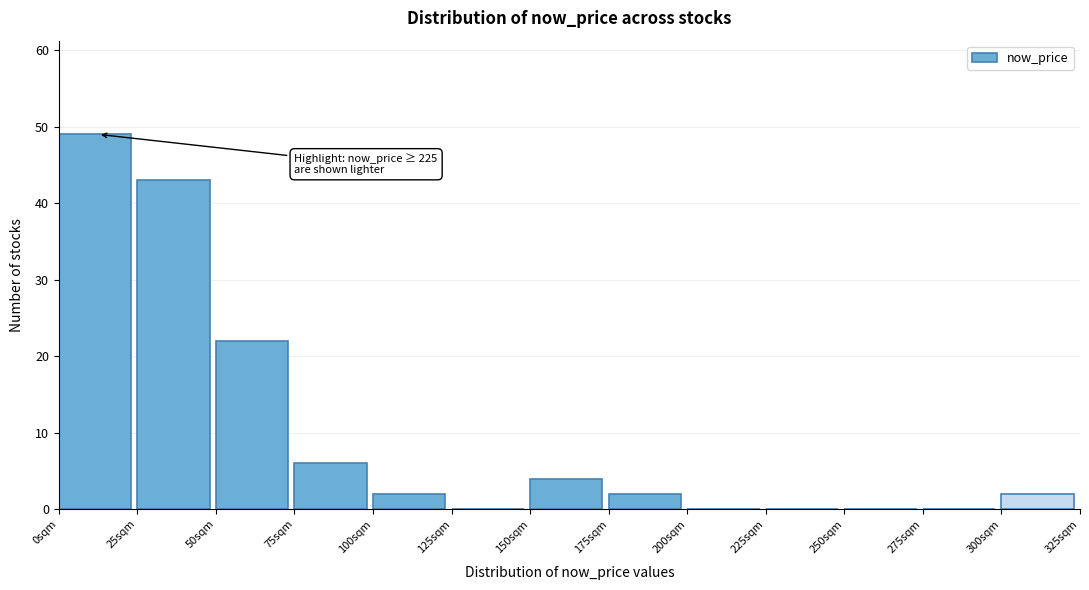

Over which range of the x-axis is the bar tallest?

0 to 25